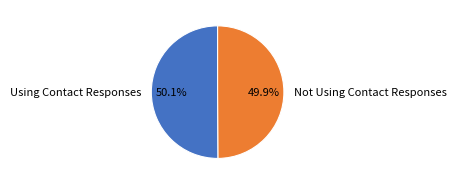

Is there a majority slice in this chart?

Yes